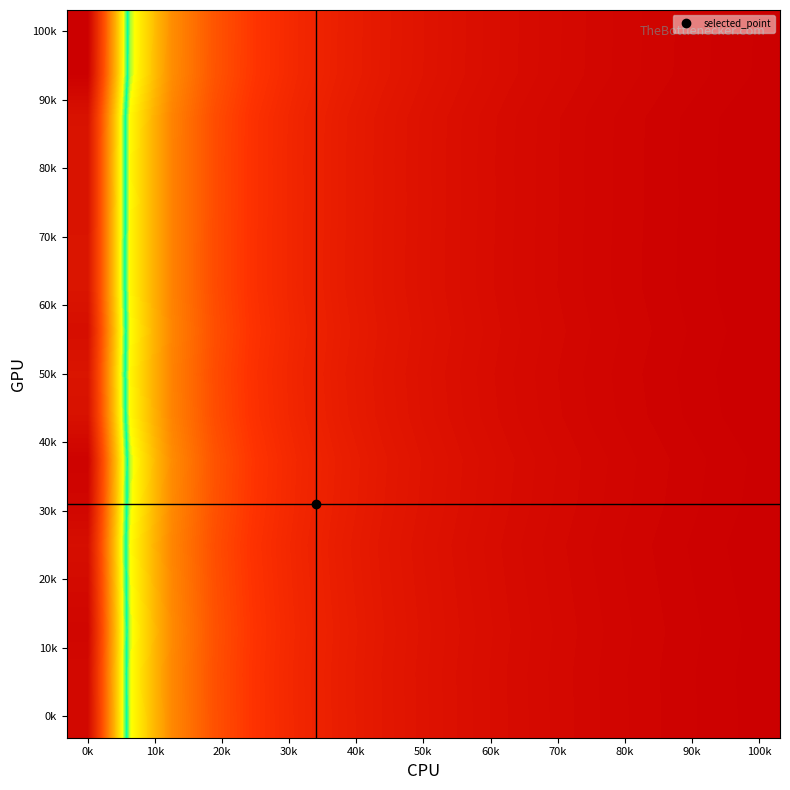

How many data points does each series have?

17